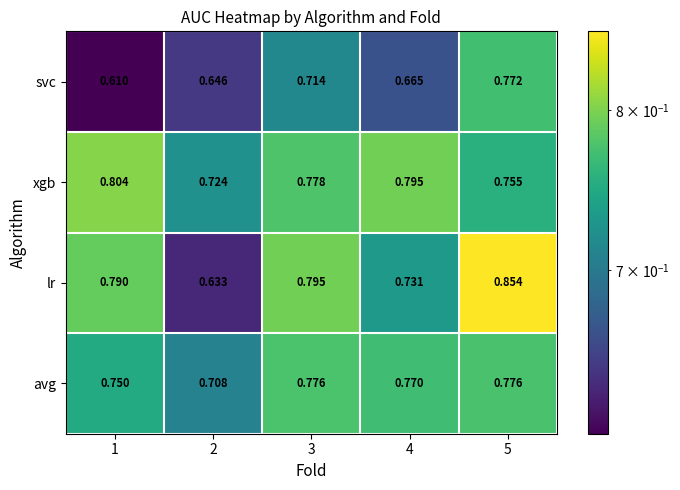

Which series has the largest total across all categories?

xgb